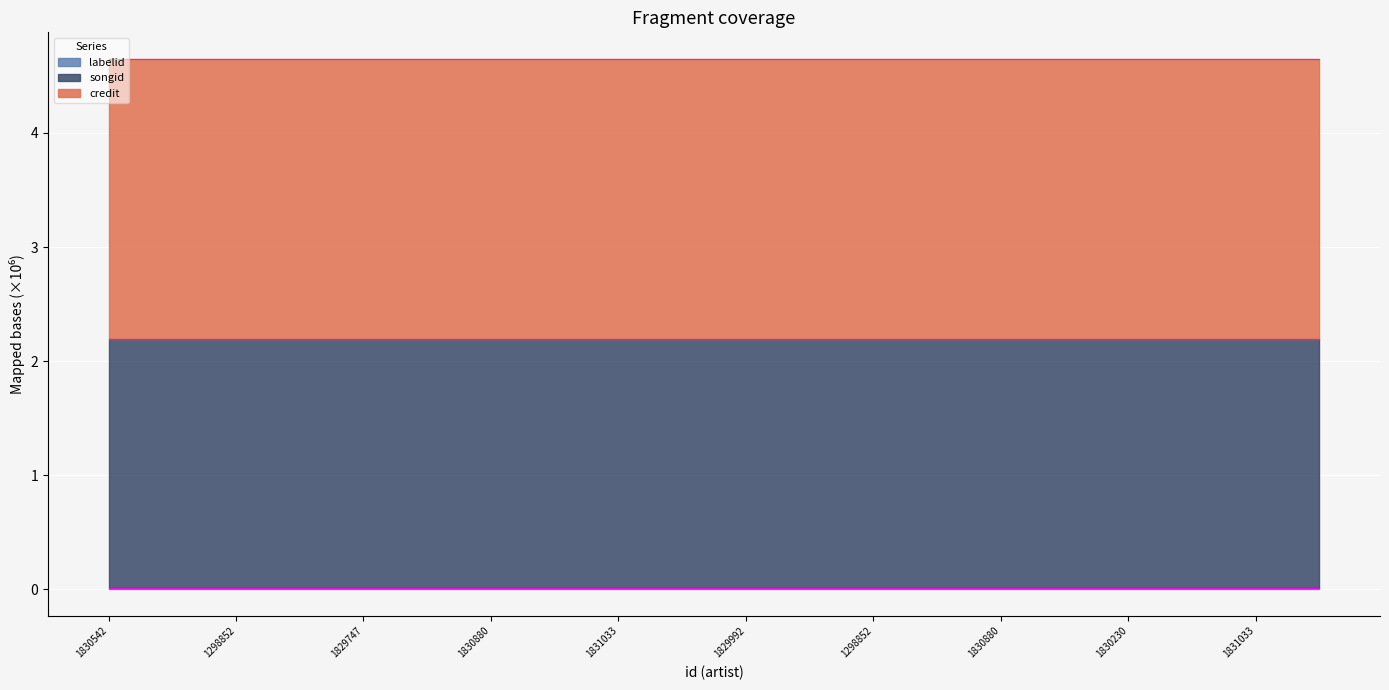

Count the number of categories in the chart.

20